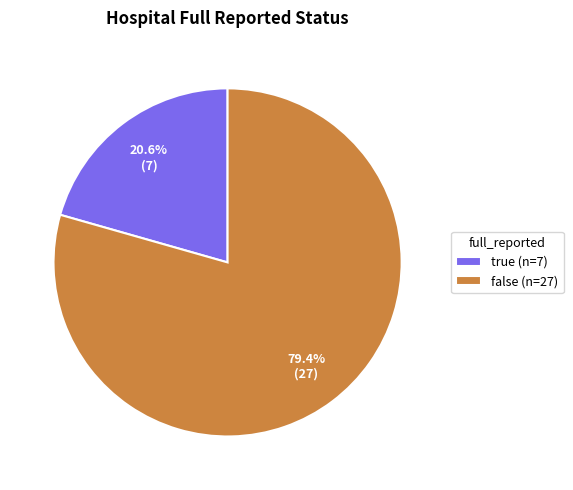

What is the total percentage of true and false?

100.0%